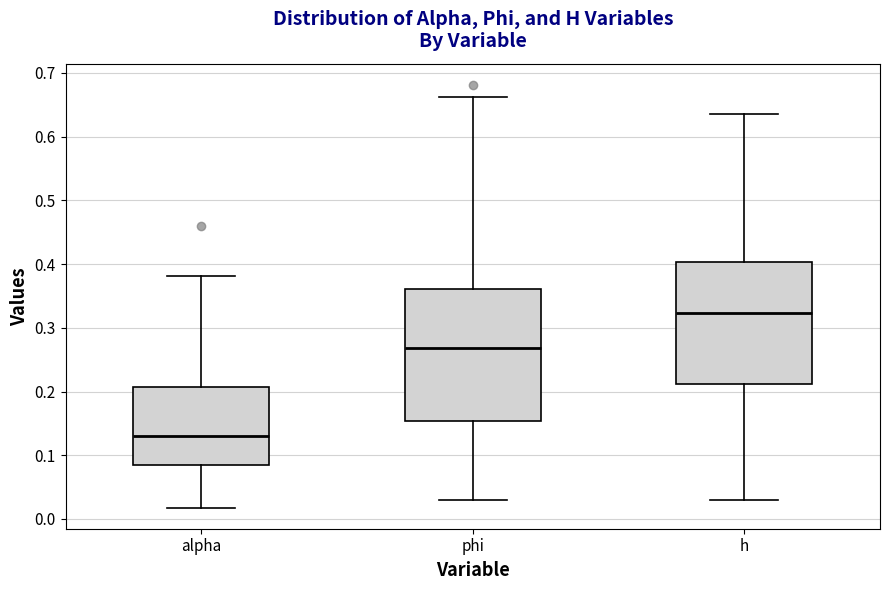

Which box has the lowest median line?

alpha